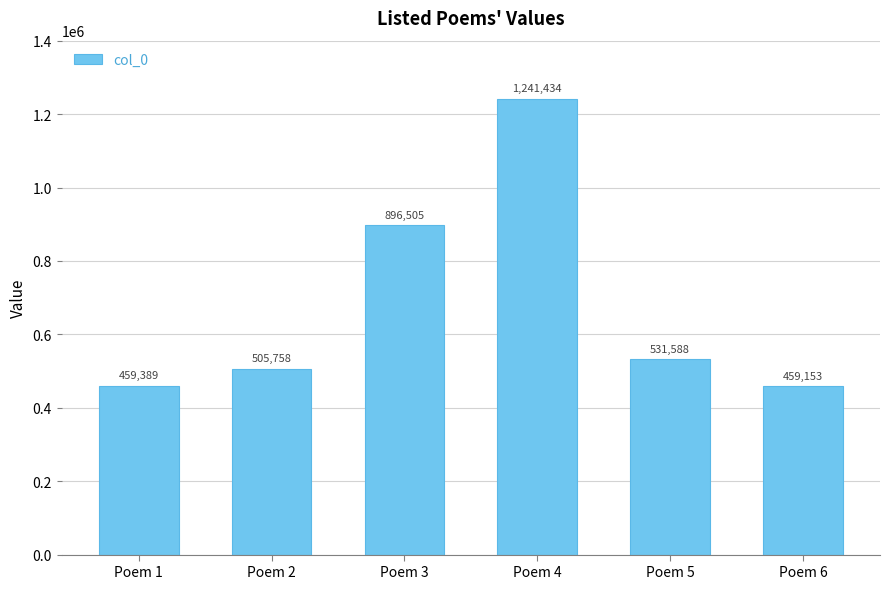

How many values are below 531588?

3